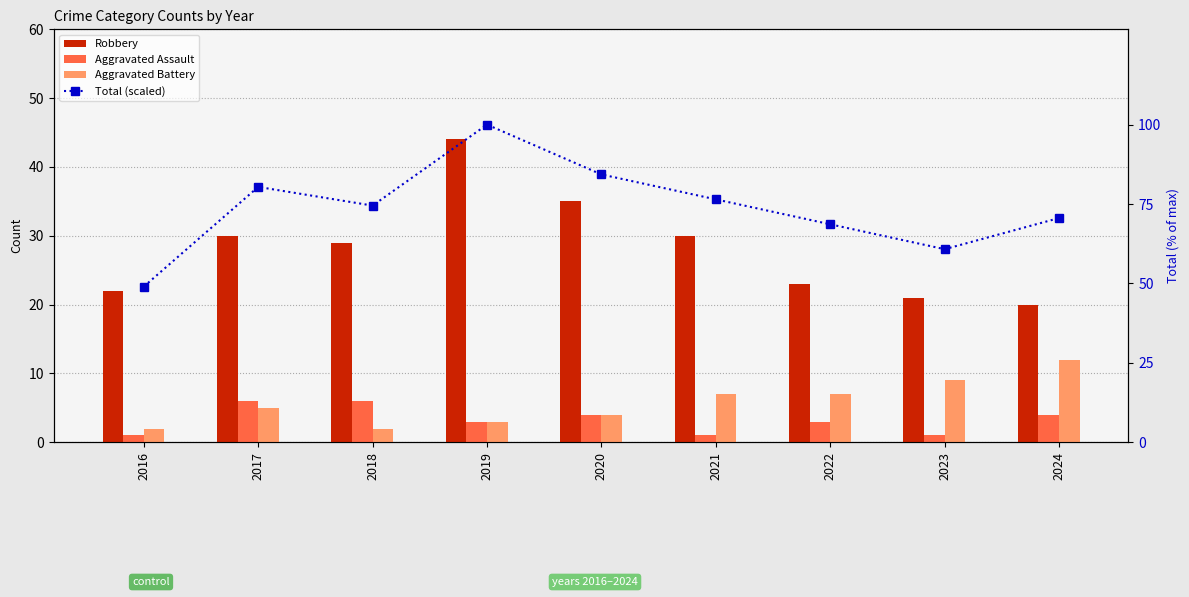

True or false: Aggravated Battery has a value of 7.0 at 2021.

True